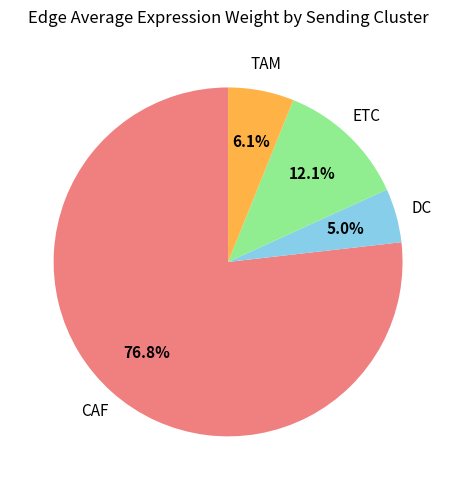

Does any single category account for the majority?

Yes